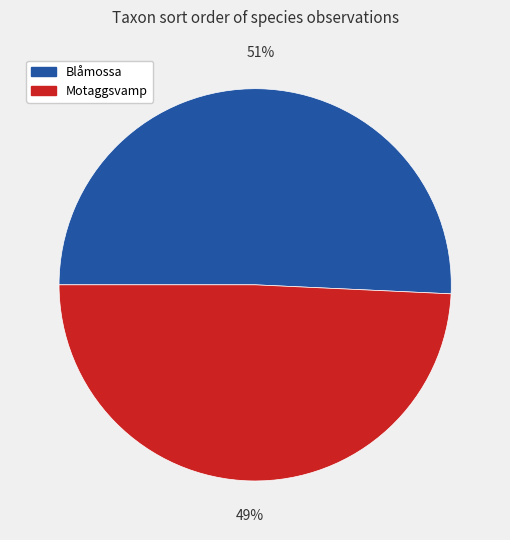

Which category has the biggest portion of the pie?

Blåmossa